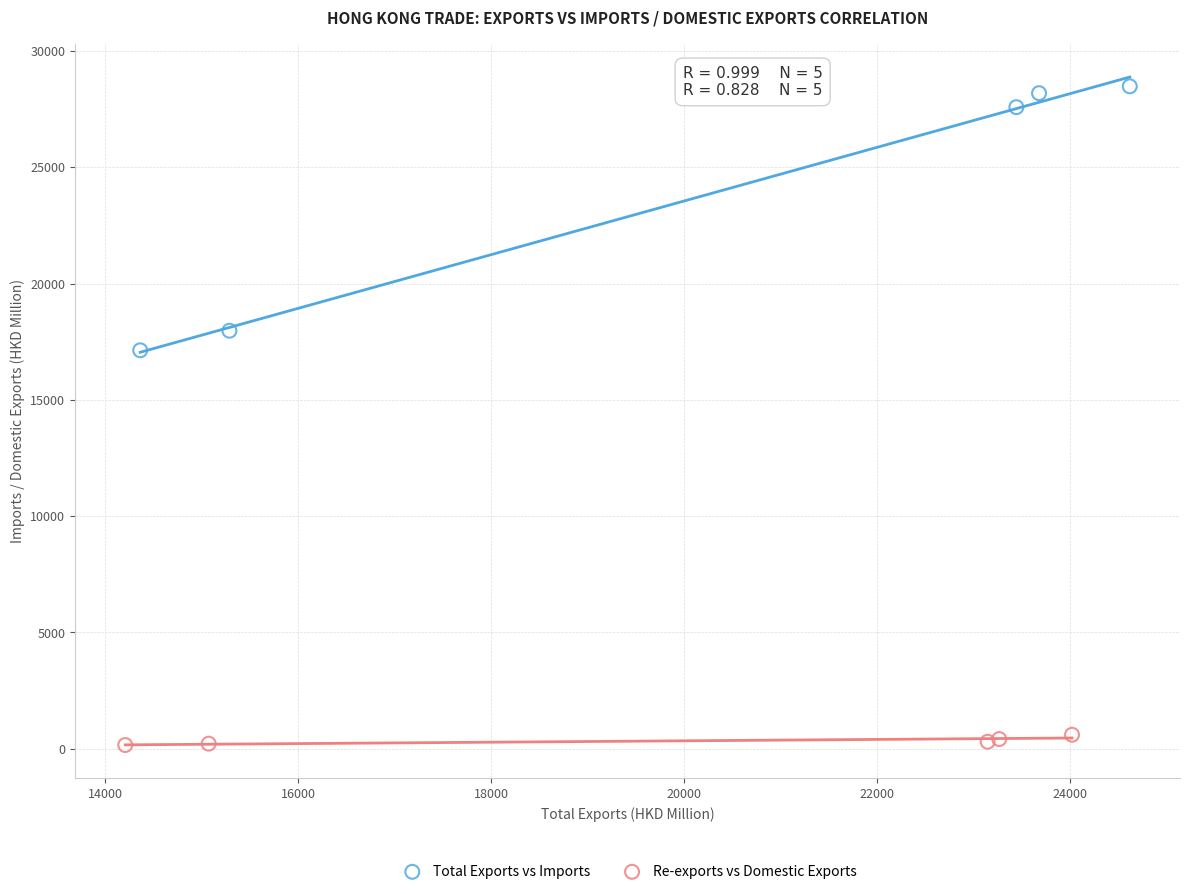

Which series reaches the maximum Y coordinate?

Total Exports vs Imports